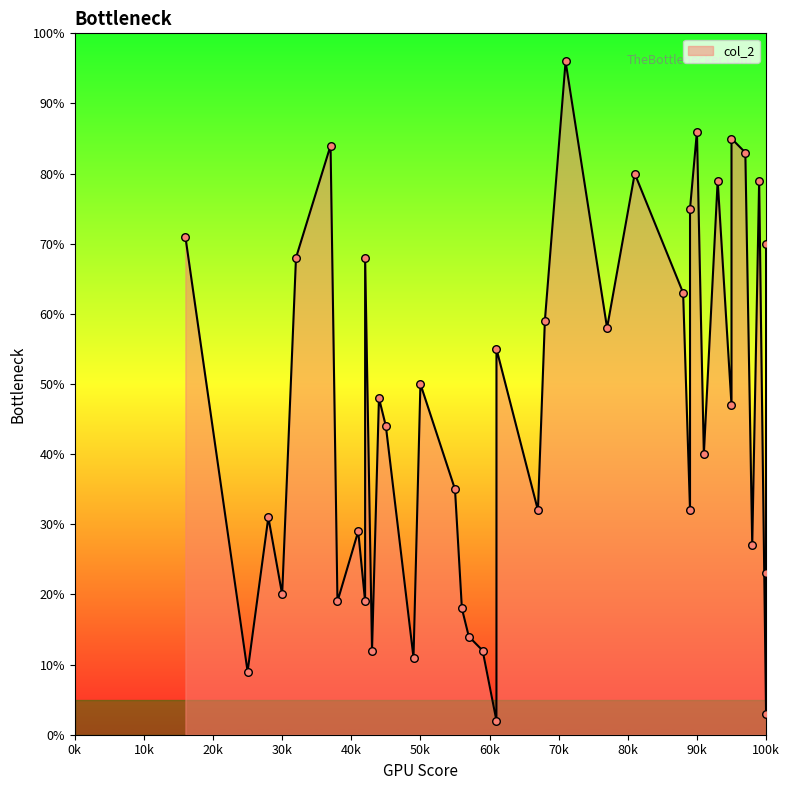

Approximately how many times larger is the value at 90 compared to 30?

4.3